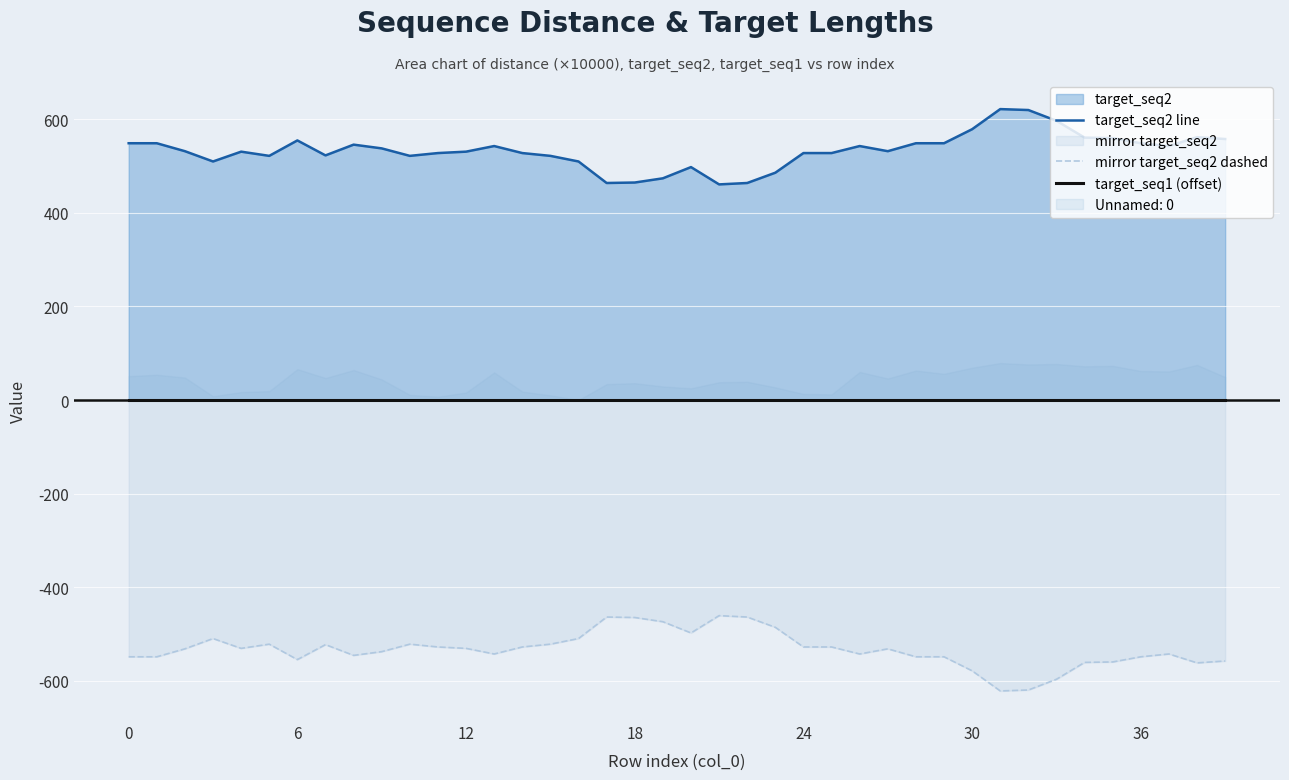

In target_seq2 line, how many points are lower than both neighbors (excluding endpoints)?

8